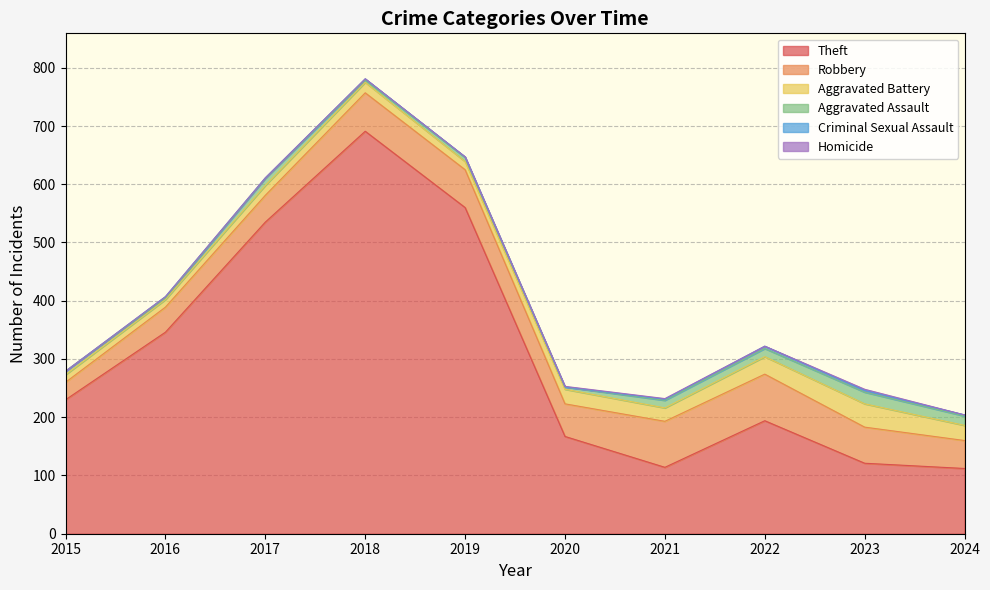

Where is the first local maximum for Robbery?

2018